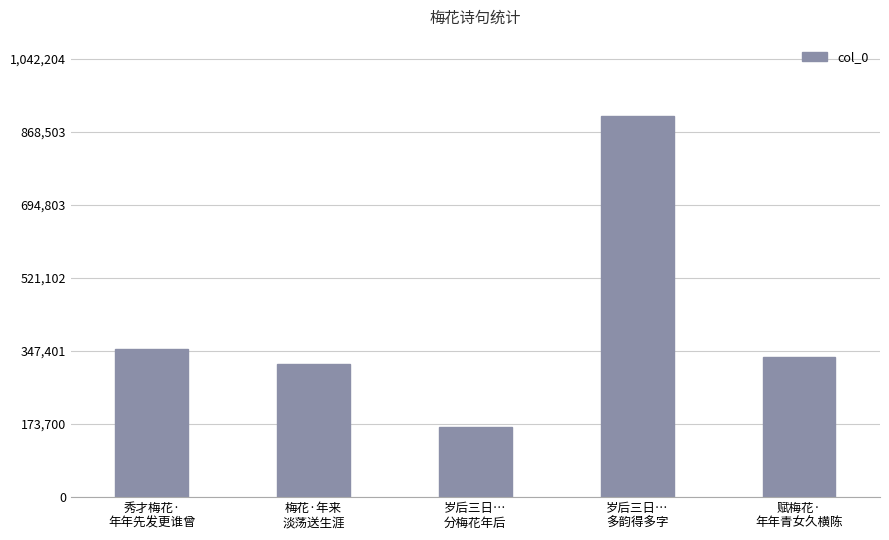

Reading left to right, extract all data points from this chart.

351154	317307	166207	906265	333574